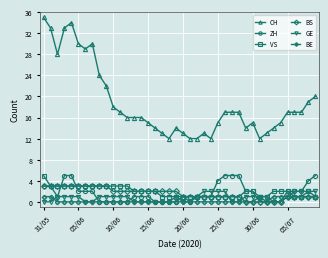

True or false: GE and CH intersect in this chart.

False